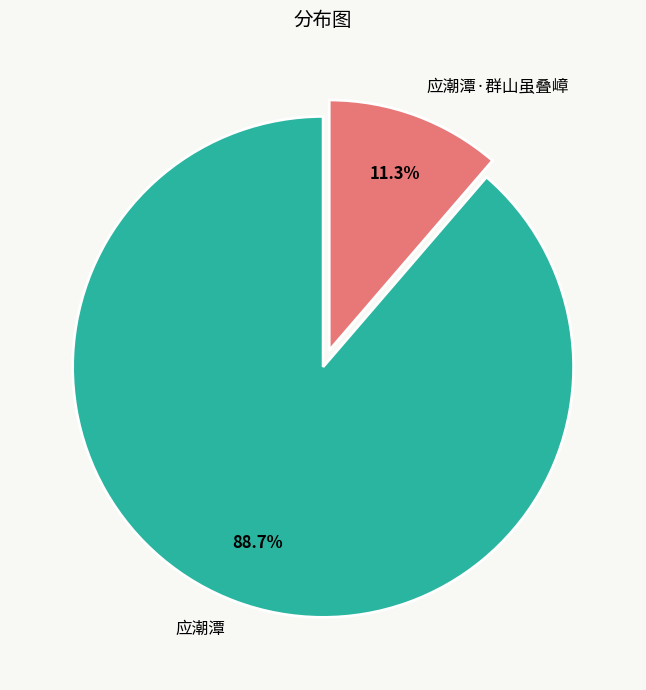

To the nearest percent, what is the difference between the 应潮潭 and 应潮潭·群山虽叠嶂 slice percentages?

77%